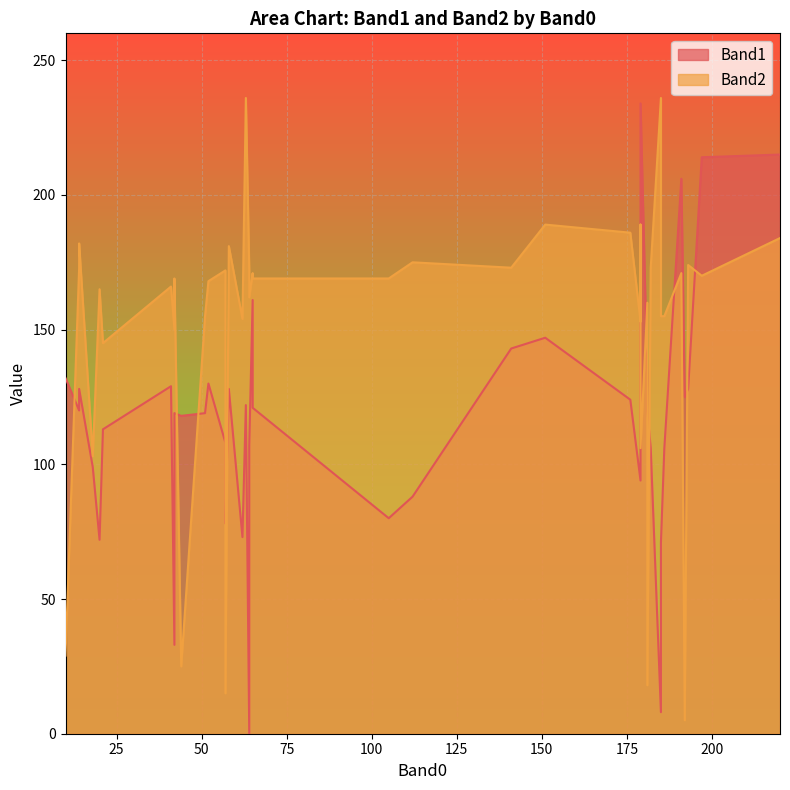

List the labels in order of Band2 value, smallest first.

192, 57, 181, 44, 10, 18, 179, 21, 42, 179, 62, 185, 51, 186, 181, 64, 20, 41, 52, 42, 105, 65, 197, 191, 65, 57, 64, 14, 182, 141, 193, 112, 58, 14, 220, 176, 151, 179, 185, 63